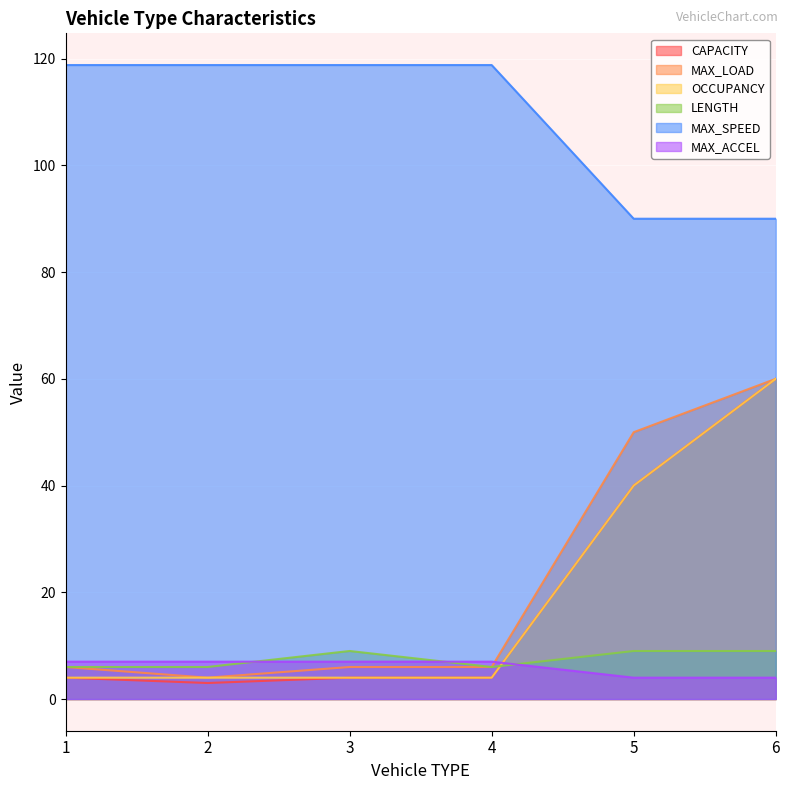

True or false: OCCUPANCY and MAX_SPEED intersect in this chart.

False